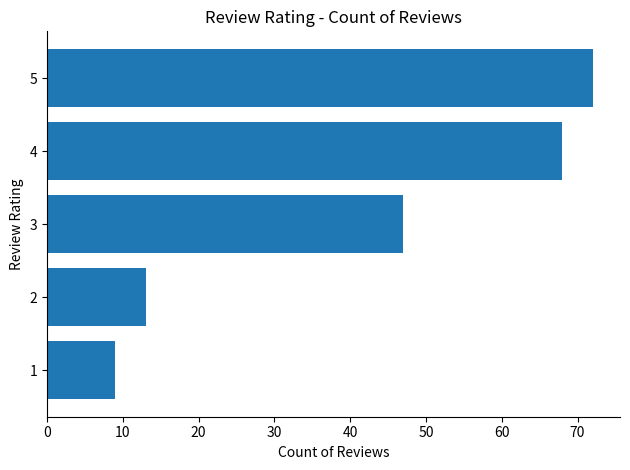

What is the average value?

42